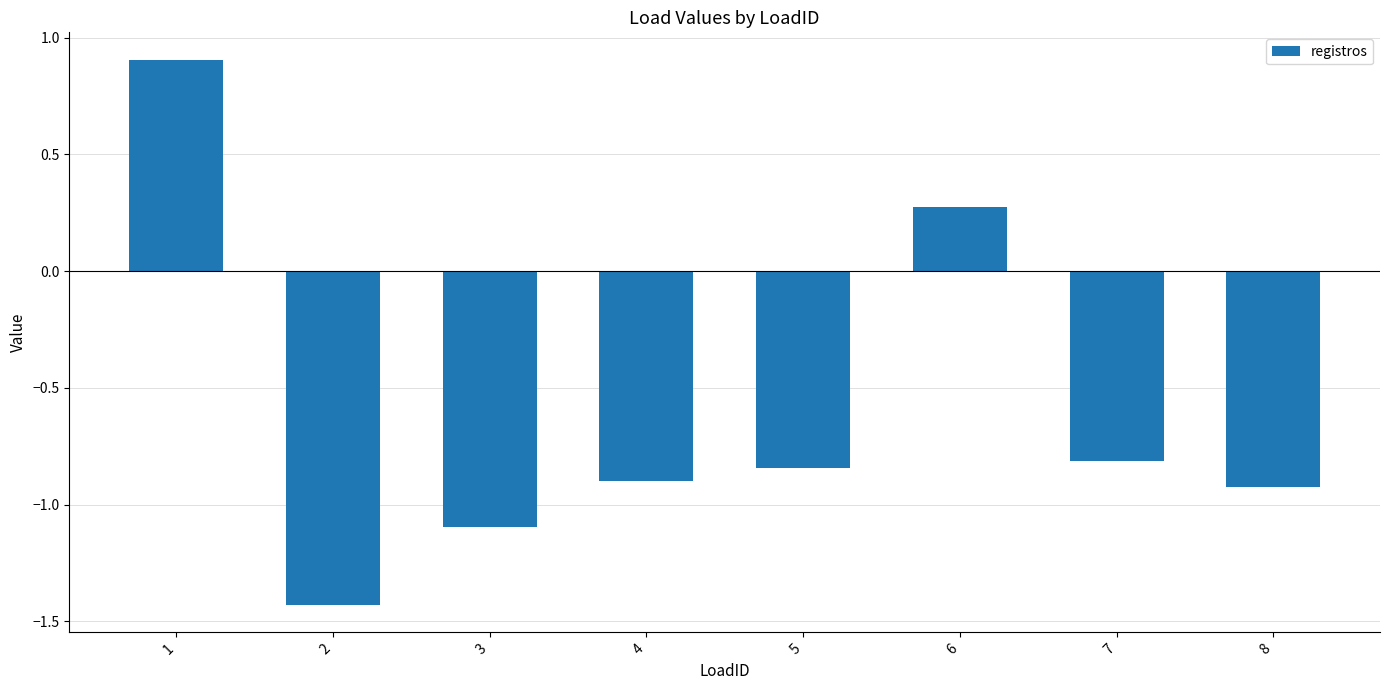

What is the difference between the values at 6 and 3?

1.4